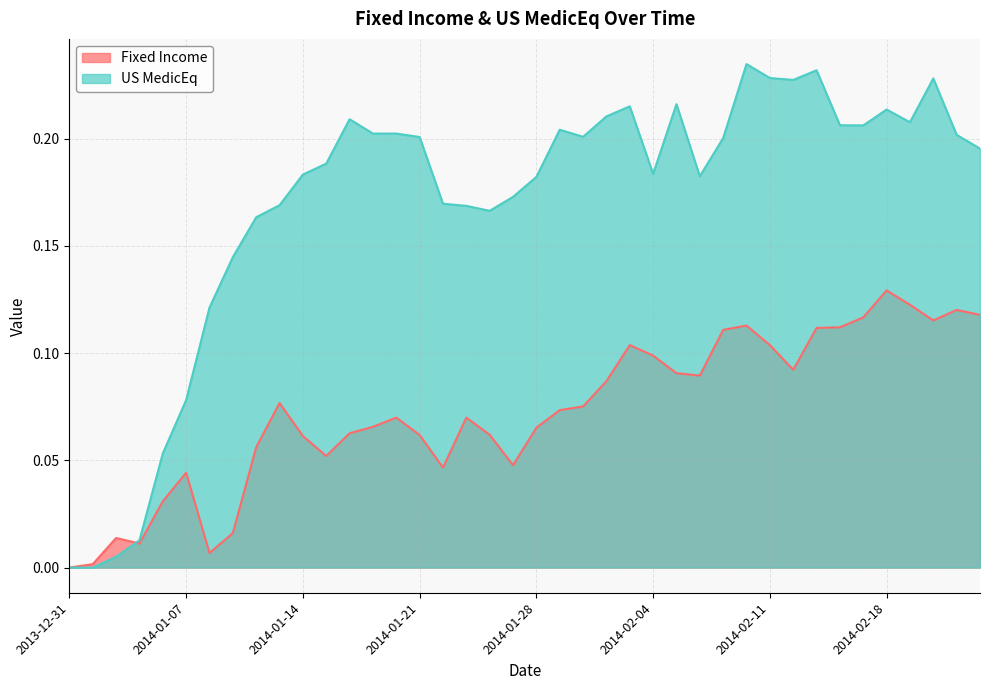

At 2014-01-02, list the series in order from largest to smallest.

Fixed Income, US MedicEq